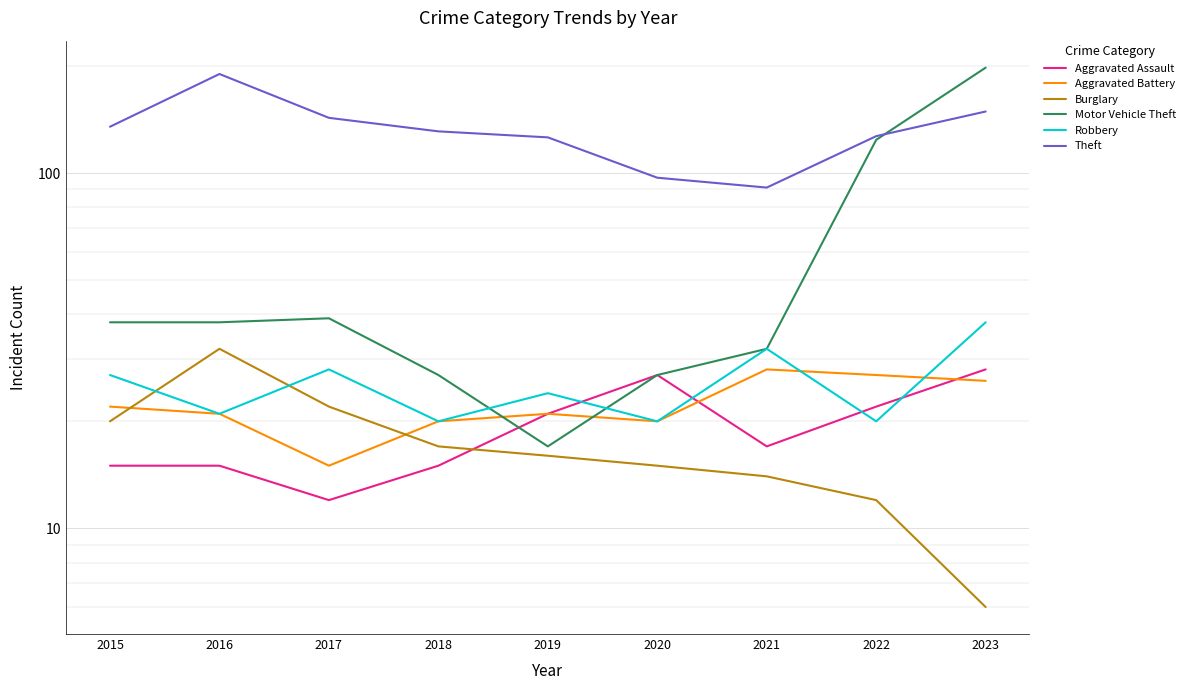

True or false: Theft has more than 1 points higher than both neighbors.

False